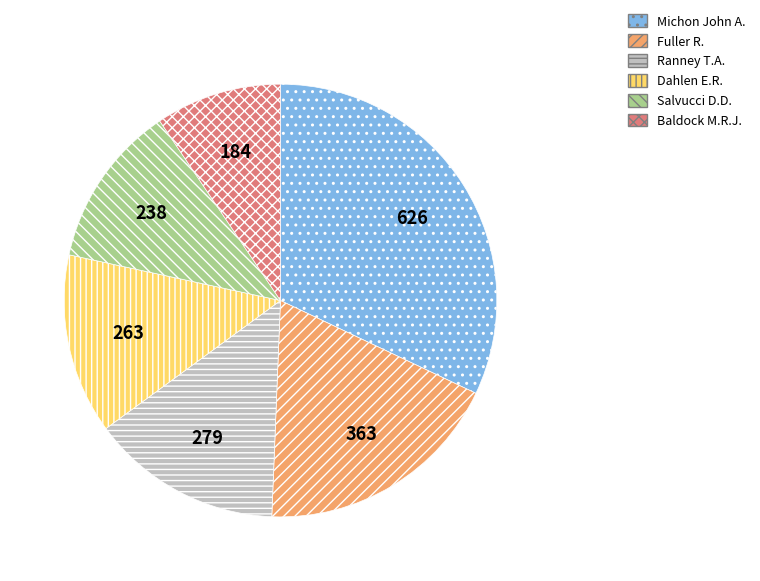

Is the sum of Baldock M.R.J. and Dahlen E.R. greater than half?

No